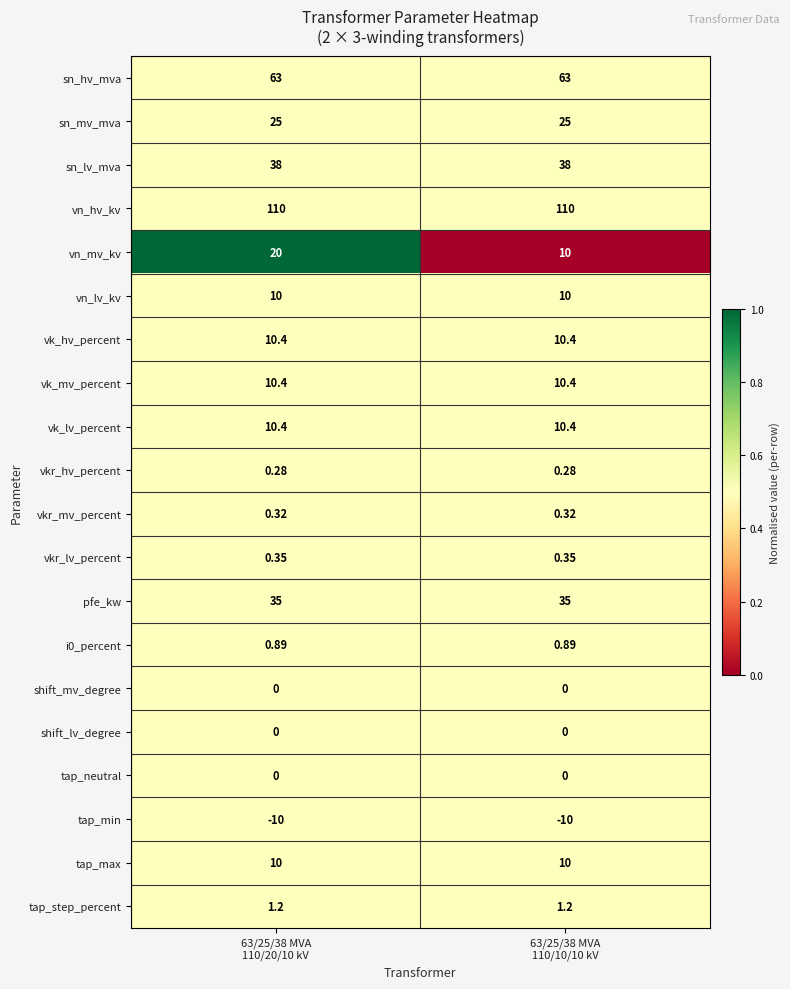

Which series has the largest total across all categories?

vn_hv_kv